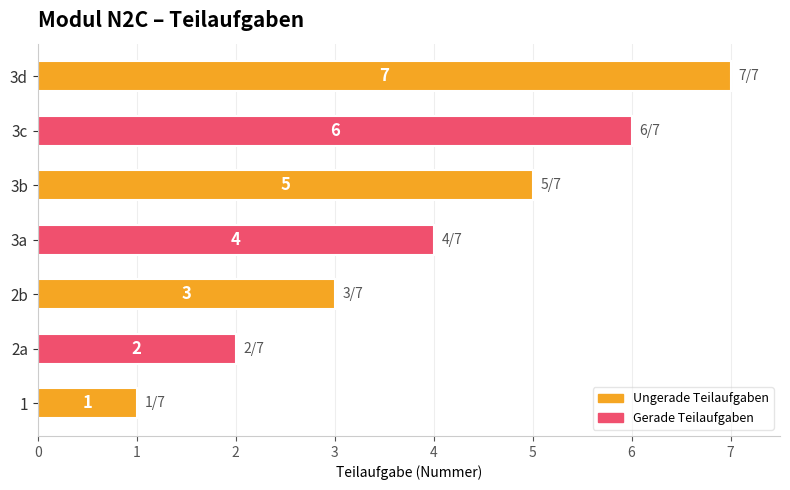

Are the bars grouped side by side (vs. stacked)?

No